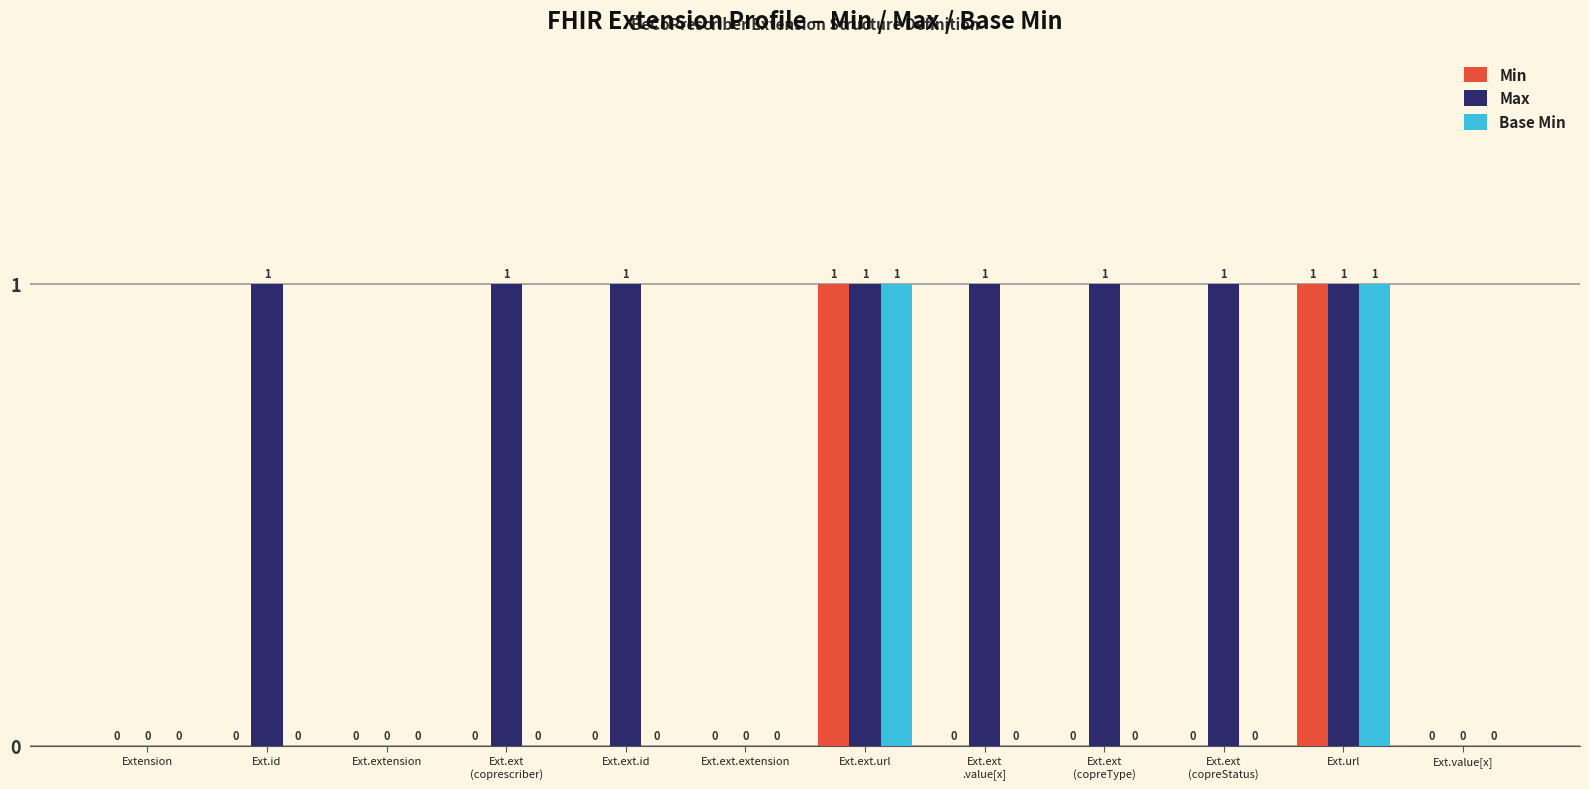

Reading right to left, transcribe all the data shown in this chart.

Min: Ext.value[x]=0	Ext.url=1	Ext.ext
(copreStatus)=0	Ext.ext
(copreType)=0	Ext.ext
.value[x]=0	Ext.ext.url=1	Ext.ext.extension=0	Ext.ext.id=0	Ext.ext
(coprescriber)=0	Ext.extension=0	Ext.id=0	Extension=0
Max: Ext.value[x]=0	Ext.url=1	Ext.ext
(copreStatus)=1	Ext.ext
(copreType)=1	Ext.ext
.value[x]=1	Ext.ext.url=1	Ext.ext.extension=0	Ext.ext.id=1	Ext.ext
(coprescriber)=1	Ext.extension=0	Ext.id=1	Extension=0
Base Min: Ext.value[x]=0	Ext.url=1	Ext.ext
(copreStatus)=0	Ext.ext
(copreType)=0	Ext.ext
.value[x]=0	Ext.ext.url=1	Ext.ext.extension=0	Ext.ext.id=0	Ext.ext
(coprescriber)=0	Ext.extension=0	Ext.id=0	Extension=0